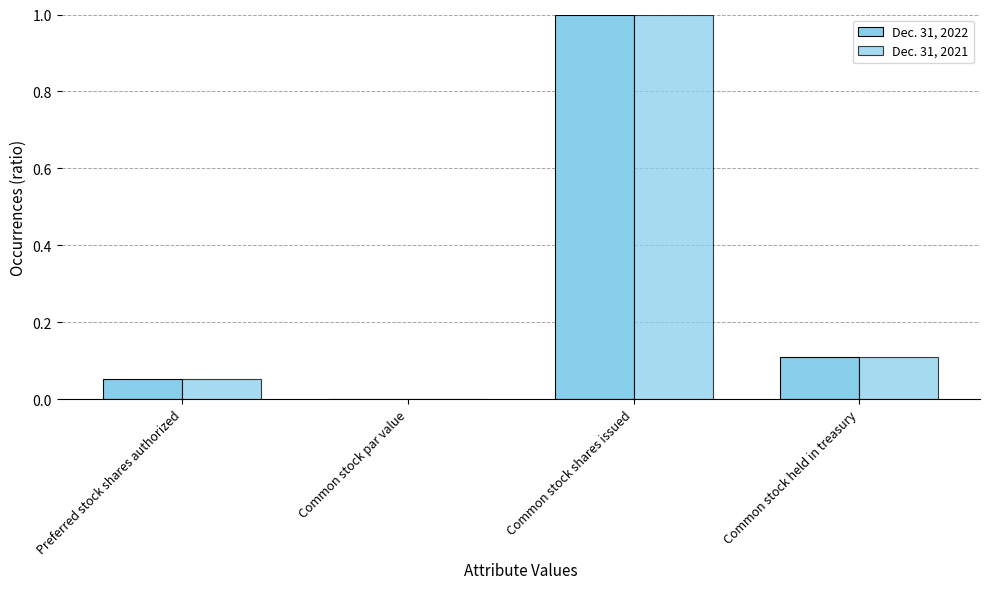

What is the sum of all Dec. 31, 2022 values?

1.2